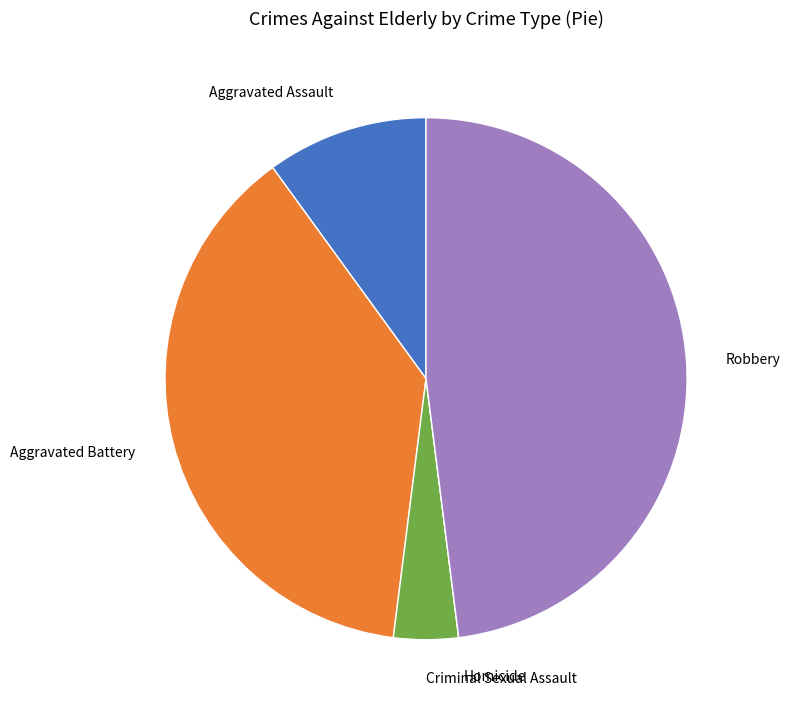

Which category has the biggest portion of the pie?

Robbery